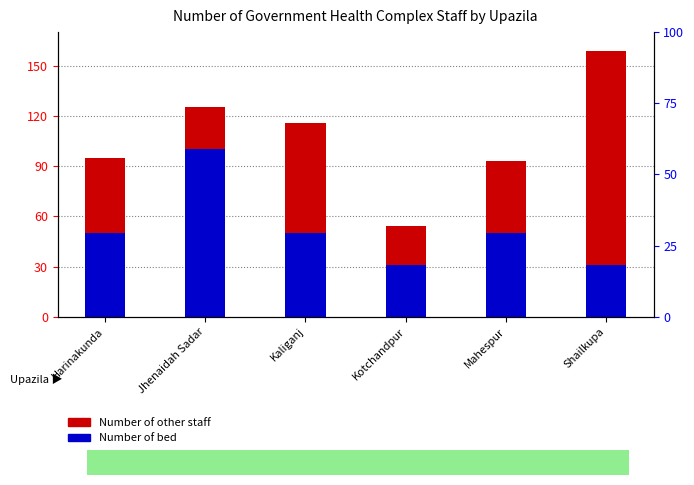

The value of Number of bed at Kaliganj is 50. True or false?

True